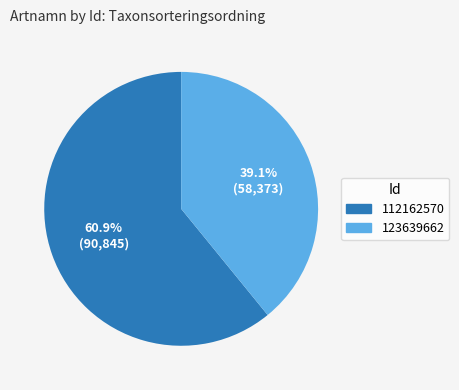

Which slice is the smallest?

123639662